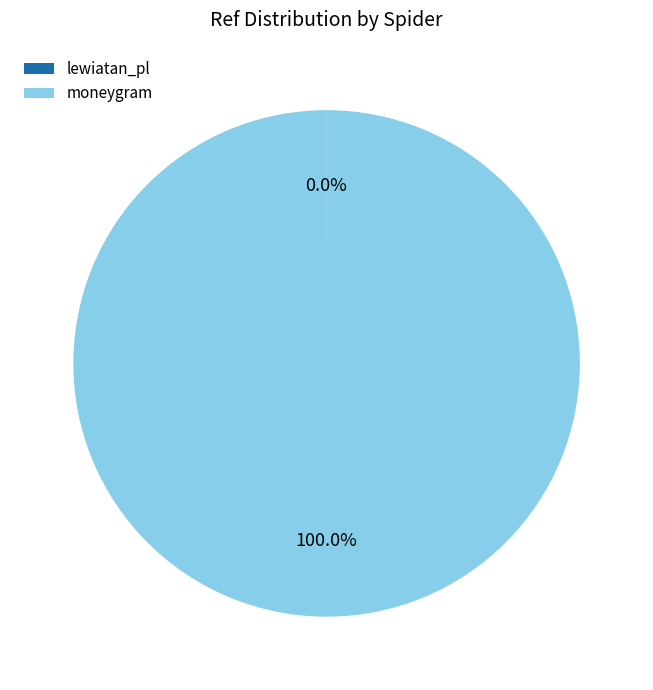

What percentage is the moneygram slice, to the nearest percent?

100%